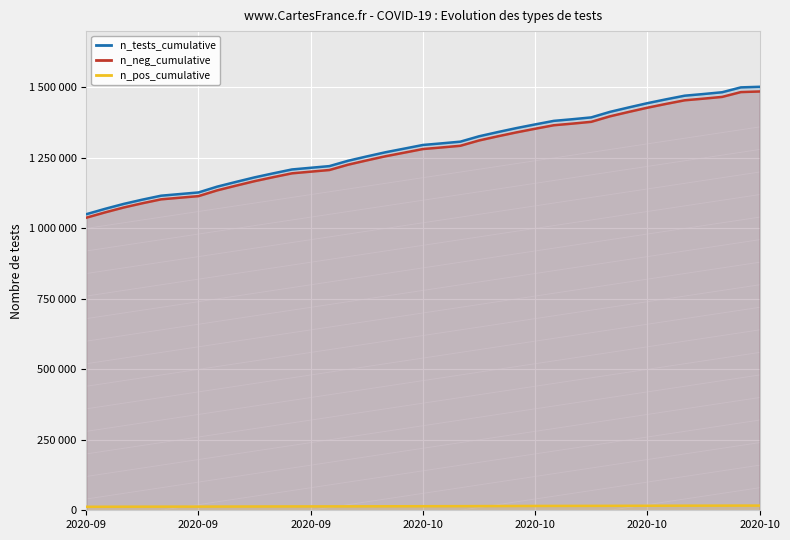

What is the value of the n_tests_cumulative point at the 15th from the left?

1240066